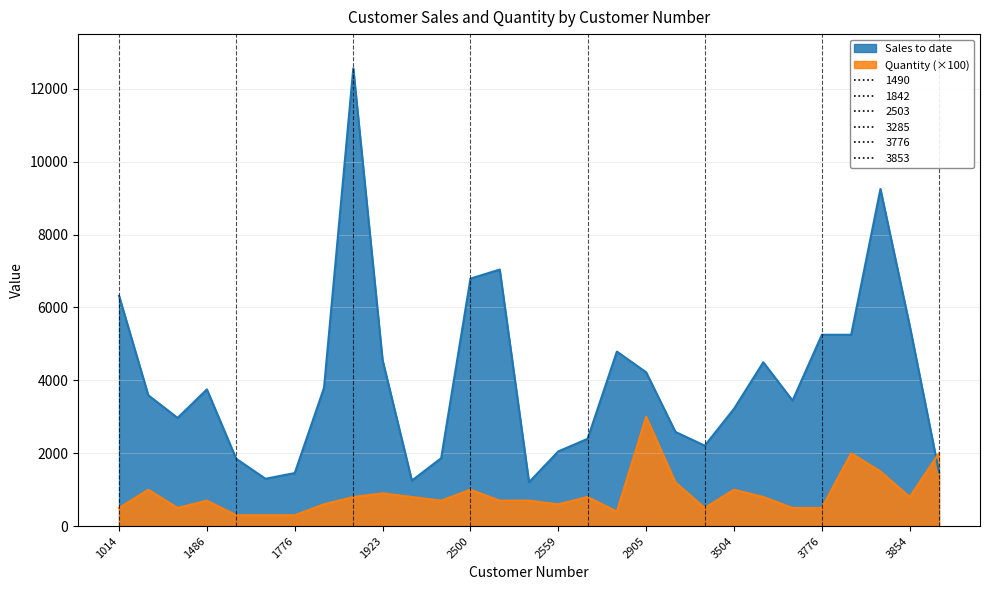

Which series has the largest total across all categories?

Sales to date